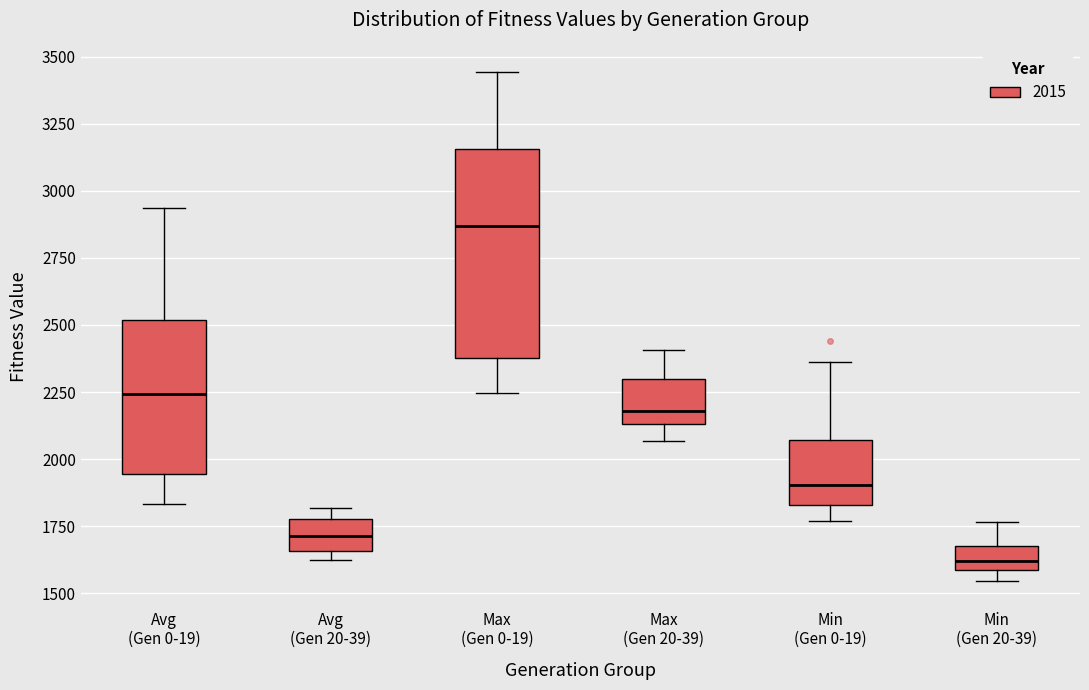

Reading left to right, transcribe this box plot: for each box, give where its median line is, the range the box spans, and where its two whiskers end, as read against the y-axis. The values are not printed on the chart, so give them approximately, as read against the axis.

Avg (Gen 0-19): median 2250, box 1950 to 2500, whiskers 1850 to 2950
Avg (Gen 20-39): median 1700, box 1650 to 1800, whiskers 1600 to 1800 (just above the box's upper edge)
Max (Gen 0-19): median 2850, box 2400 to 3150, whiskers 2250 to 3450
Max (Gen 20-39): median 2200, box 2150 to 2300, whiskers 2050 to 2400
Min (Gen 0-19): median 1900, box 1850 to 2050, whiskers 1750 to 2350
Min (Gen 20-39): median 1600 (inside the box), box 1600 to 1700, whiskers 1550 to 1750